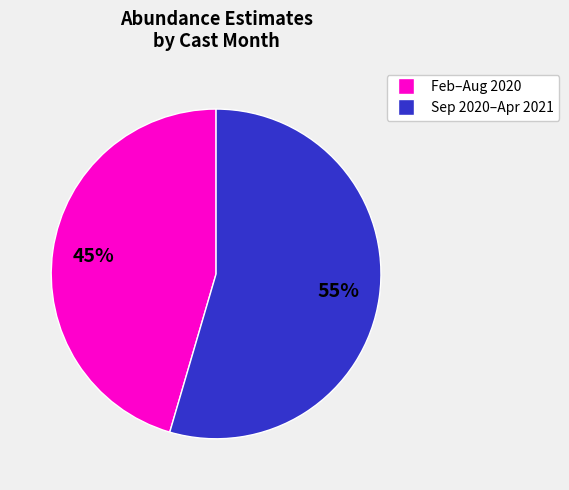

What is the ratio of the value at Feb–Aug 2020 to the value at Sep 2020–Apr 2021?

0.8